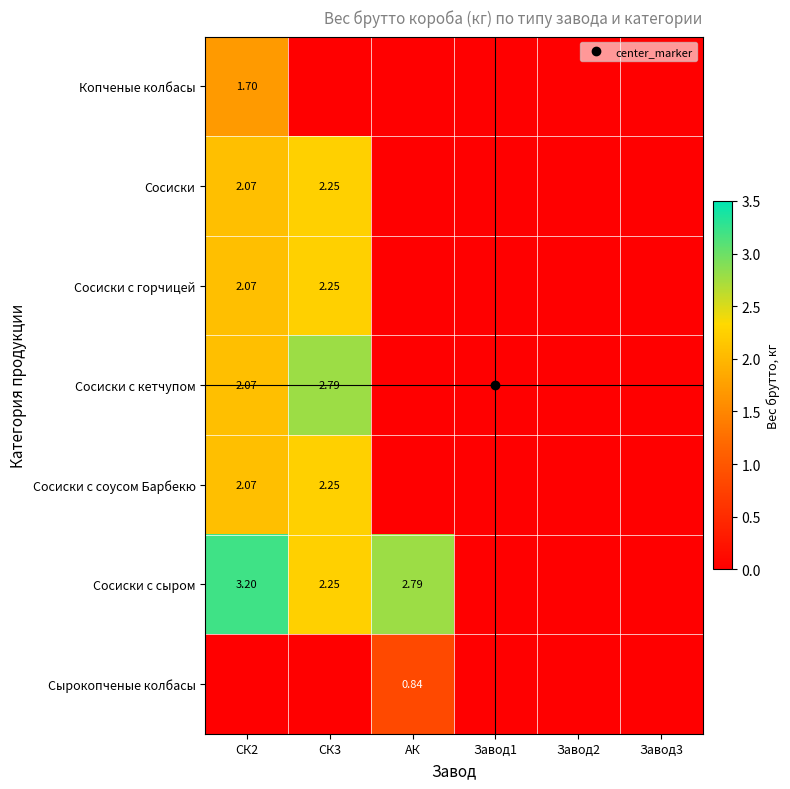

At how many categories does at least one series exceed 2?

3